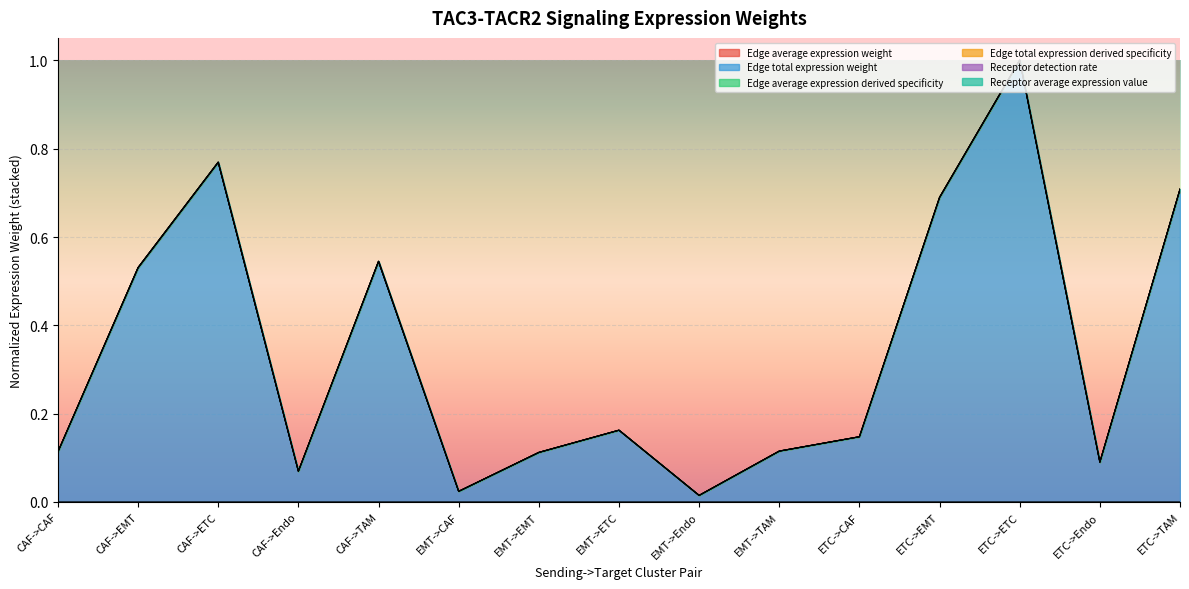

Reading right to left, what are all the values shown in this chart?

Edge average expression weight: ETC->TAM=0.0	ETC->Endo=0.0	ETC->ETC=0.0	ETC->EMT=0.0	ETC->CAF=0.0	EMT->TAM=0.0	EMT->Endo=0.0	EMT->ETC=0.0	EMT->EMT=0.0	EMT->CAF=0.0	CAF->TAM=0.0	CAF->Endo=0.0	CAF->ETC=0.0	CAF->EMT=0.0	CAF->CAF=0.0
Edge total expression weight: ETC->TAM=0.7	ETC->Endo=0.1	ETC->ETC=1.0	ETC->EMT=0.7	ETC->CAF=0.1	EMT->TAM=0.1	EMT->Endo=0.0	EMT->ETC=0.2	EMT->EMT=0.1	EMT->CAF=0.0	CAF->TAM=0.5	CAF->Endo=0.1	CAF->ETC=0.8	CAF->EMT=0.5	CAF->CAF=0.1
Edge total expression derived specificity: ETC->TAM=0.7	ETC->Endo=0.1	ETC->ETC=1.0	ETC->EMT=0.7	ETC->CAF=0.1	EMT->TAM=0.1	EMT->Endo=0.0	EMT->ETC=0.2	EMT->EMT=0.1	EMT->CAF=0.0	CAF->TAM=0.5	CAF->Endo=0.1	CAF->ETC=0.8	CAF->EMT=0.5	CAF->CAF=0.1